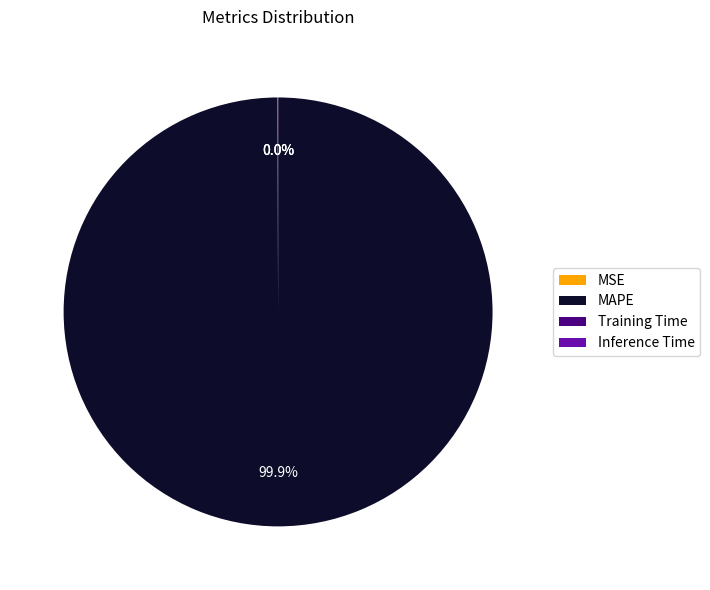

What is the majority slice?

MAPE